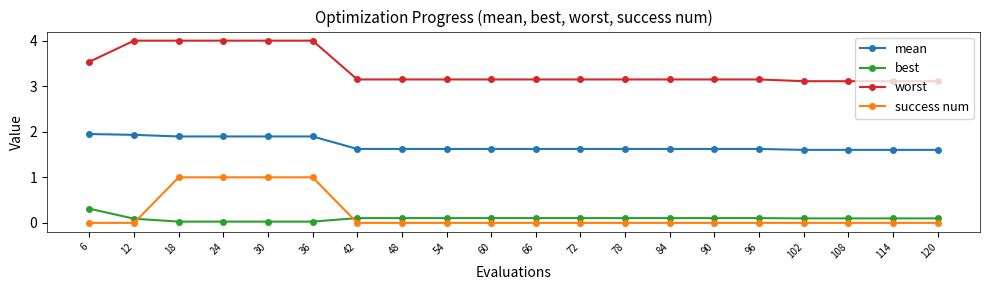

What is the difference between the second highest and second lowest values in the success num series?

1.0